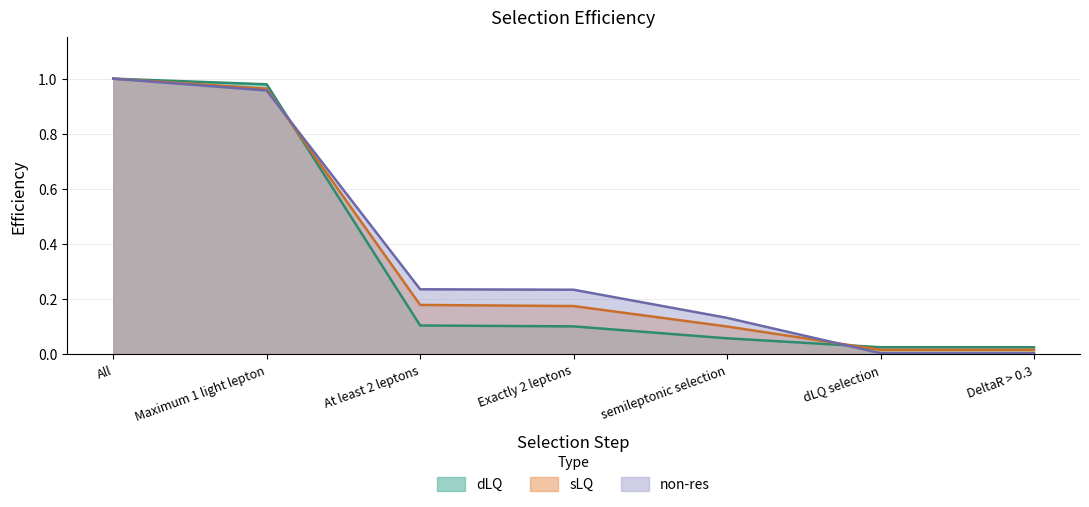

Read the sLQ value at Exactly 2 leptons.

0.2